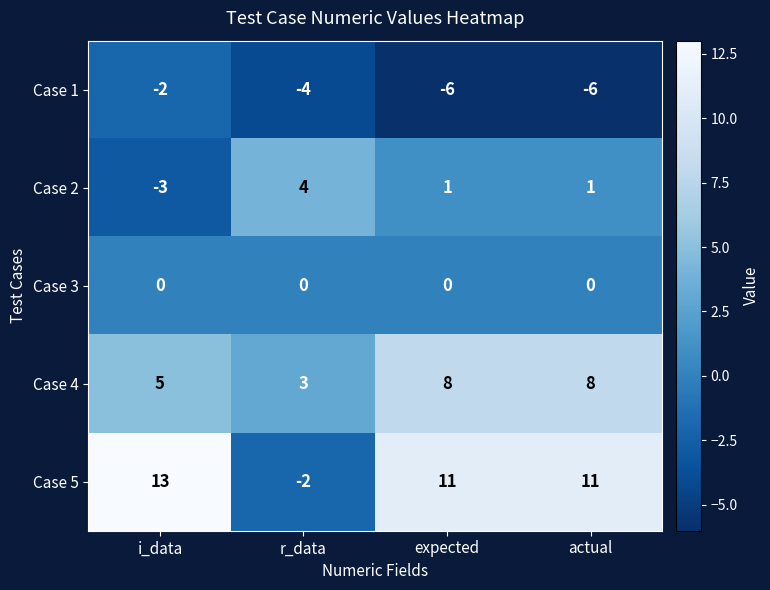

What is the difference between the maximum and minimum values in the Case 1 series?

4